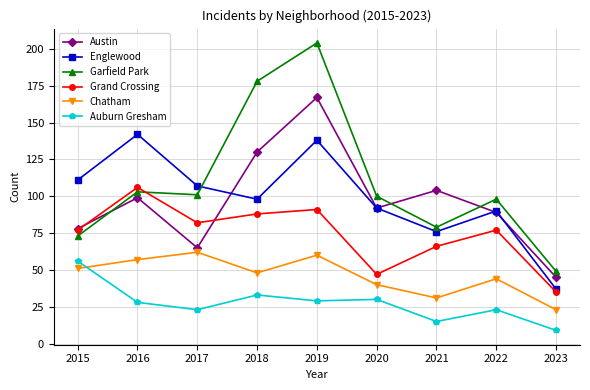

What is the sum of the Garfield Park values at 2019 and 2016?

307